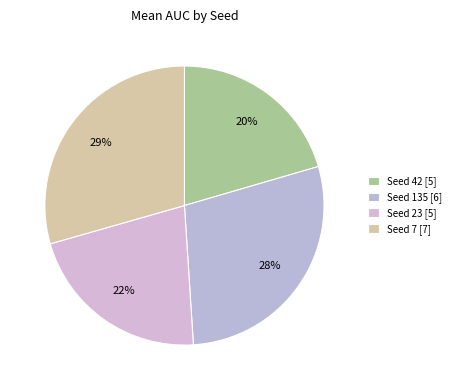

Count the number of slices in the pie.

4